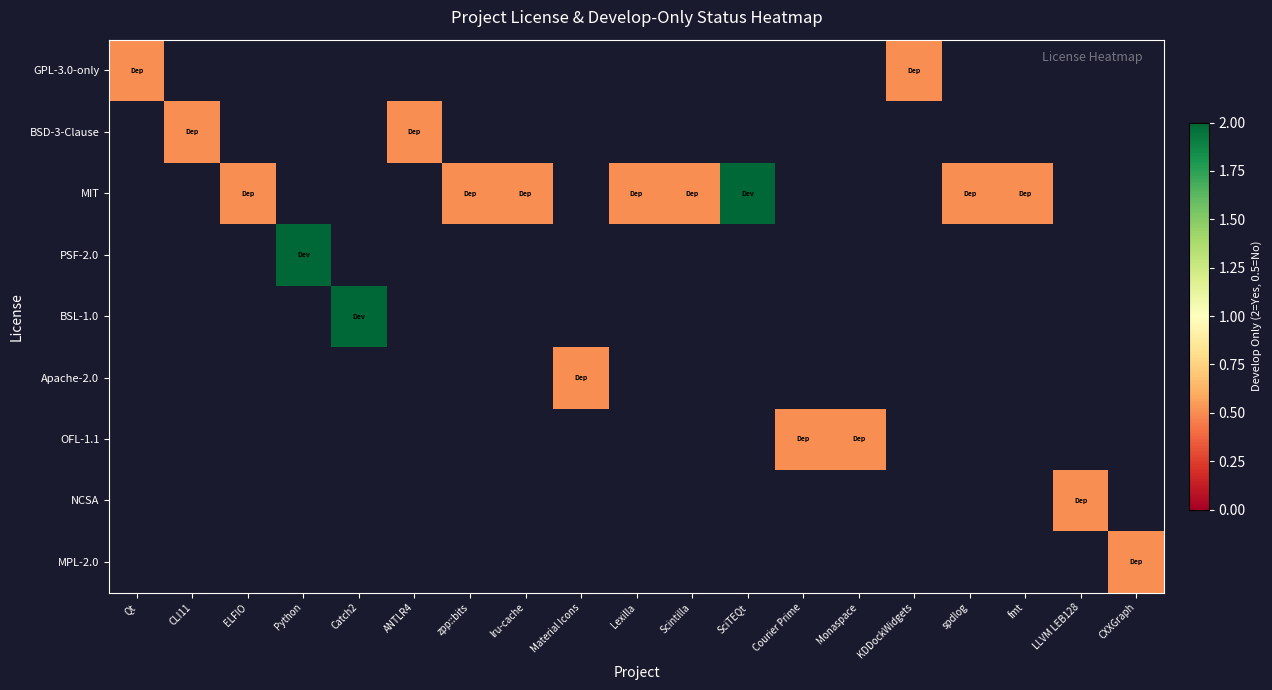

Is the value of BSL-1.0 at LLVM LEB128 greater than the value of Apache-2.0 at zpp::bits?

No